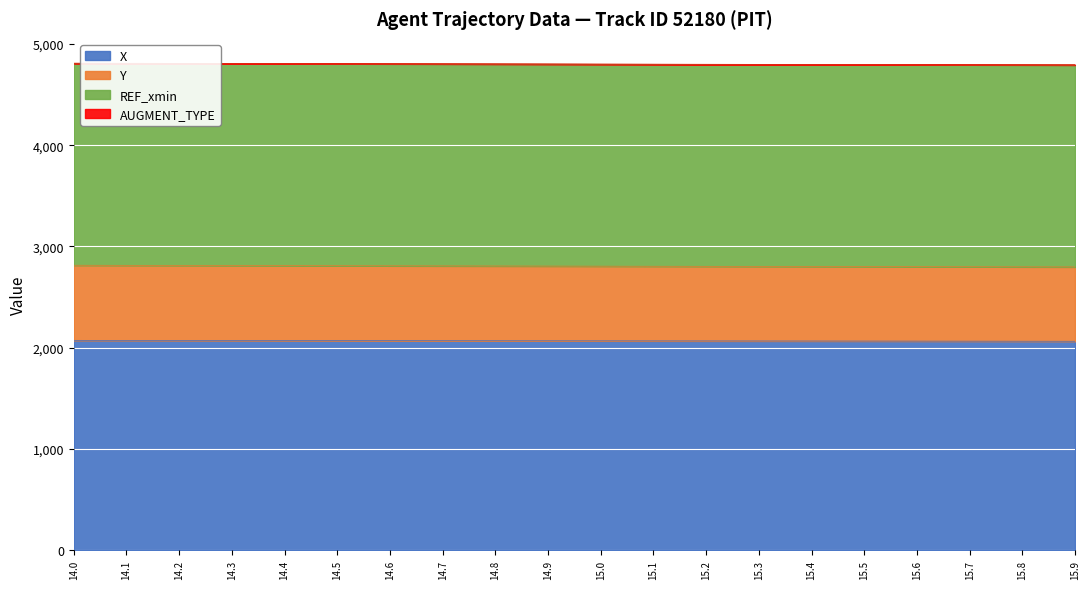

At which category is the sum across all series the highest?

14.0